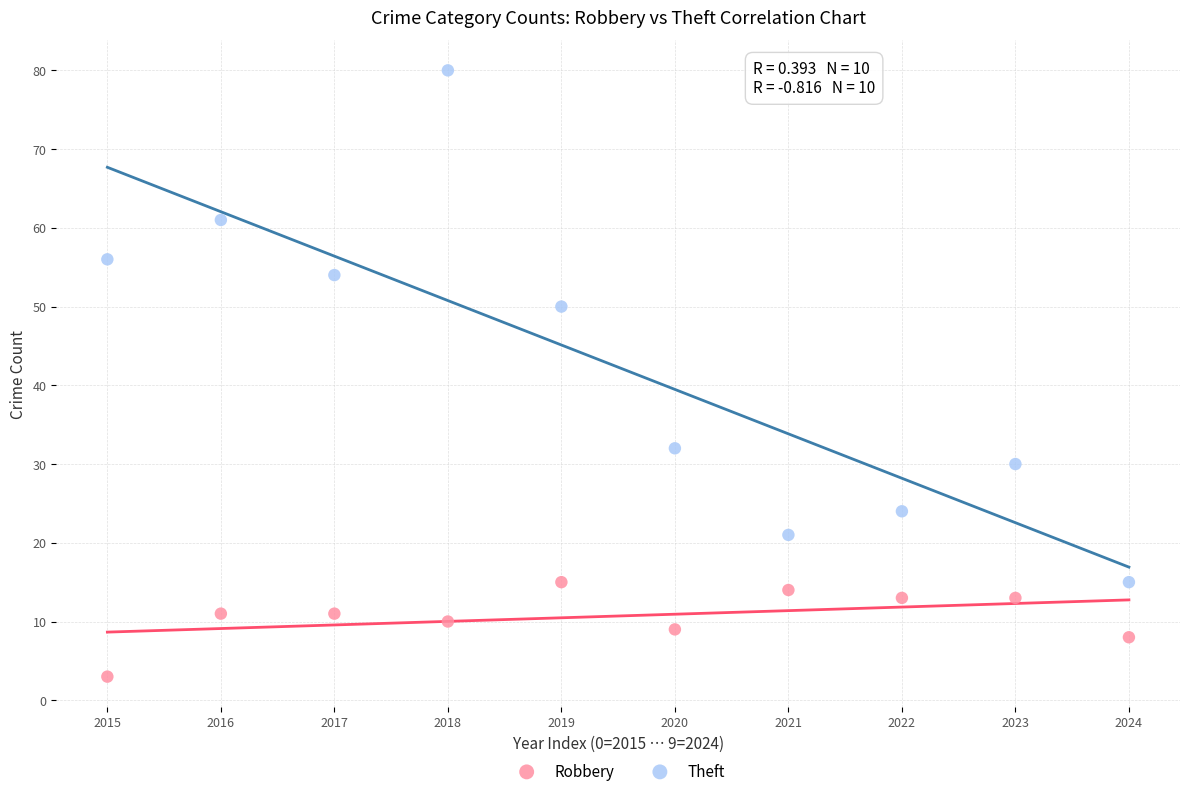

Across all data points, what is the range of Y values (max minus min)?

77